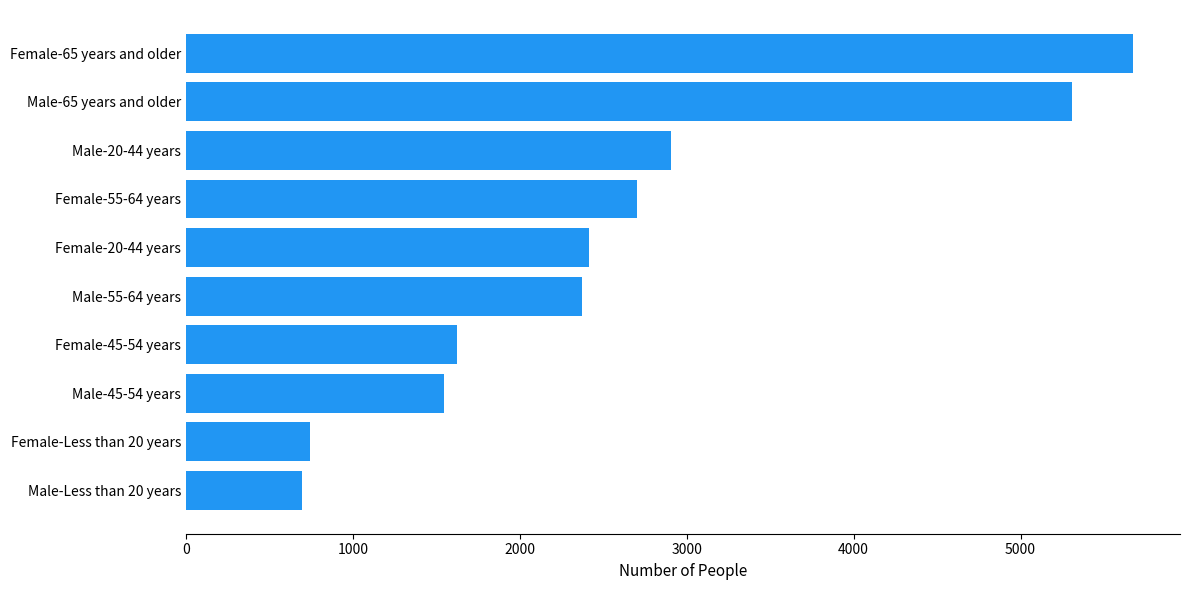

Which has a higher value, Female-55-64 years or Male-20-44 years?

Male-20-44 years